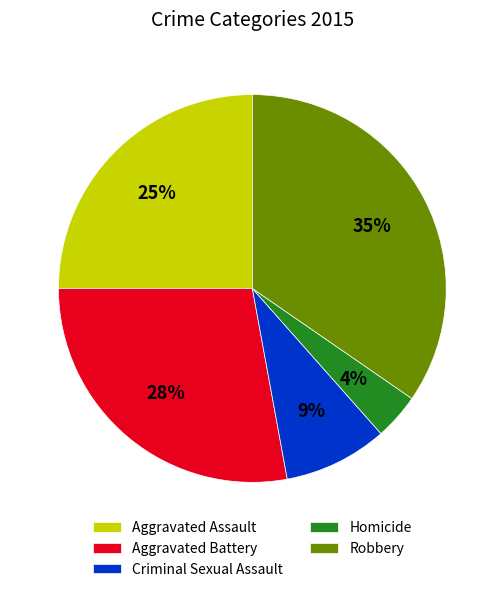

To the nearest percent, what is the average slice percentage?

20%